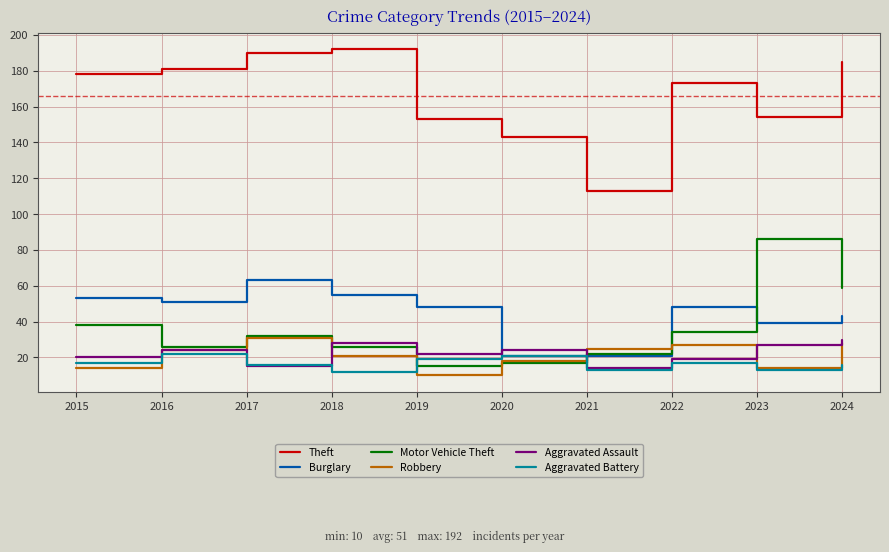

True or false: Aggravated Assault has a value of 22 at 2017.

False